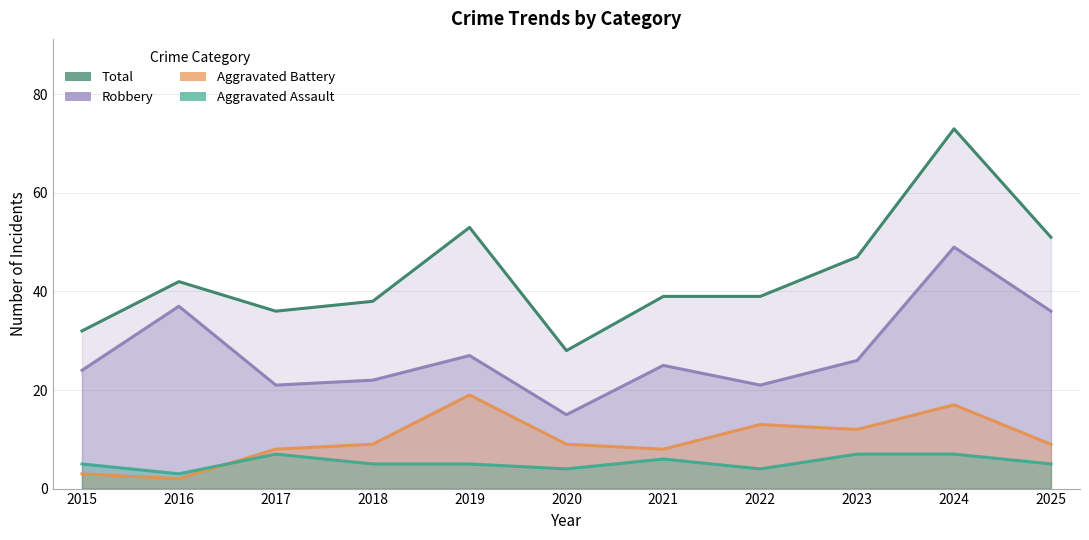

At 2019, list the series in order from largest to smallest.

Total, Robbery, Aggravated Battery, Aggravated Assault